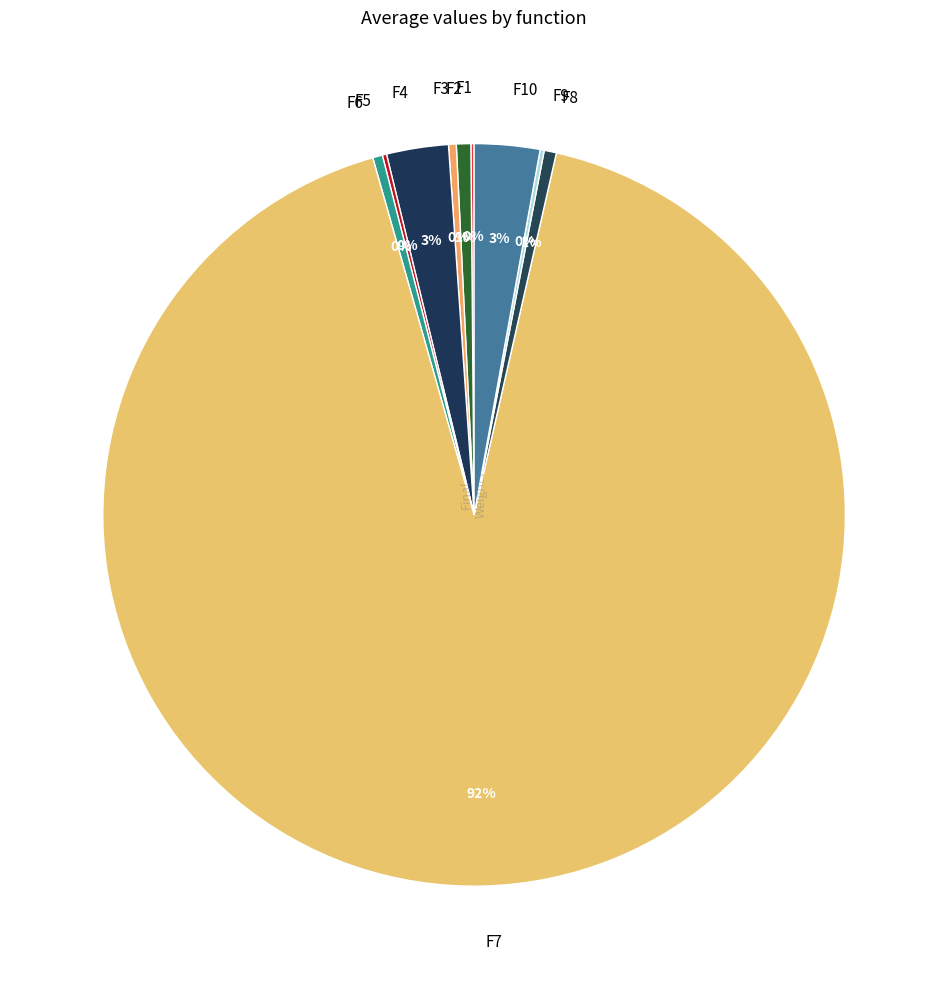

Does F2 represent more than half of the total?

No